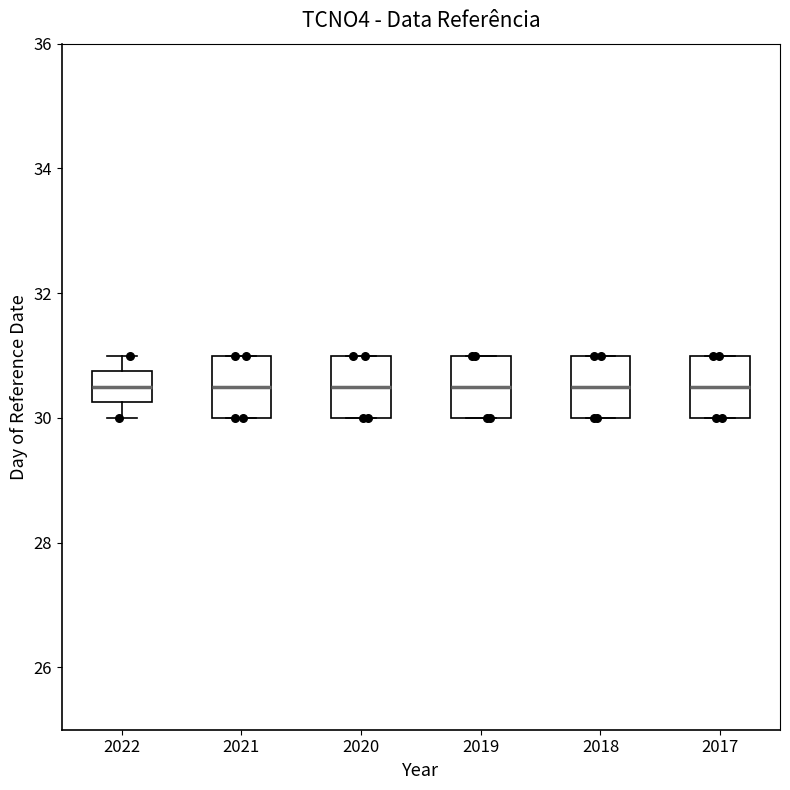

Where is the upper edge of the box at x = 2021 on the y-axis? The values are not printed on the chart, so give them approximately, as read against the axis.

31.0